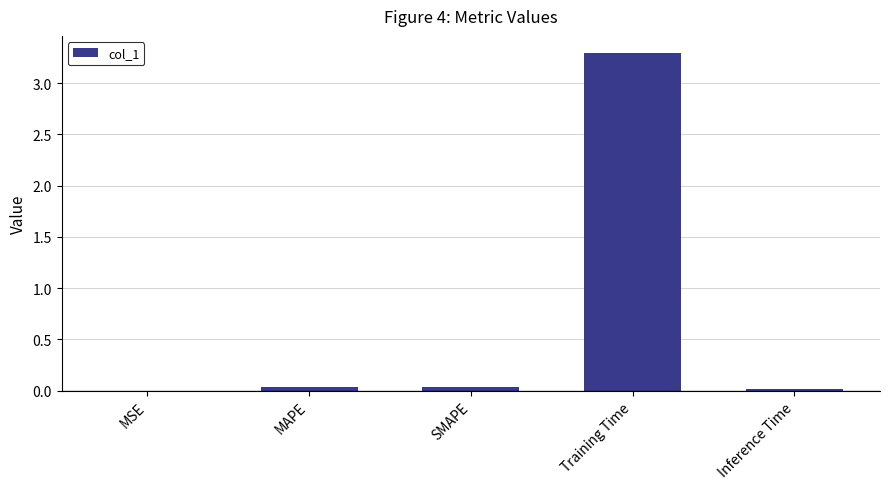

What is the sum of all values?

3.4